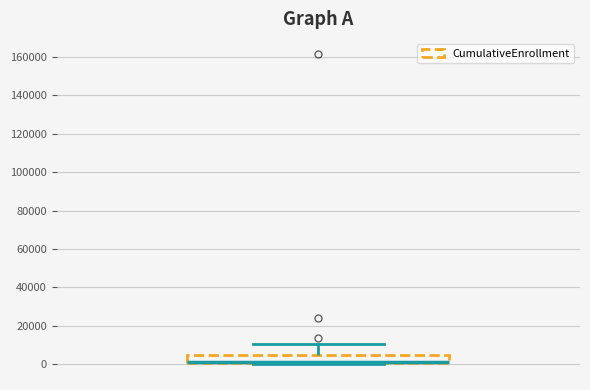

Transcribe this box plot: give where the median line is, the range the box spans, and where the two whiskers end, as read against the y-axis. The values are not printed on the chart, so give them approximately, as read against the axis.

median 2000, box 0 to 4000, whiskers 0 to 10000